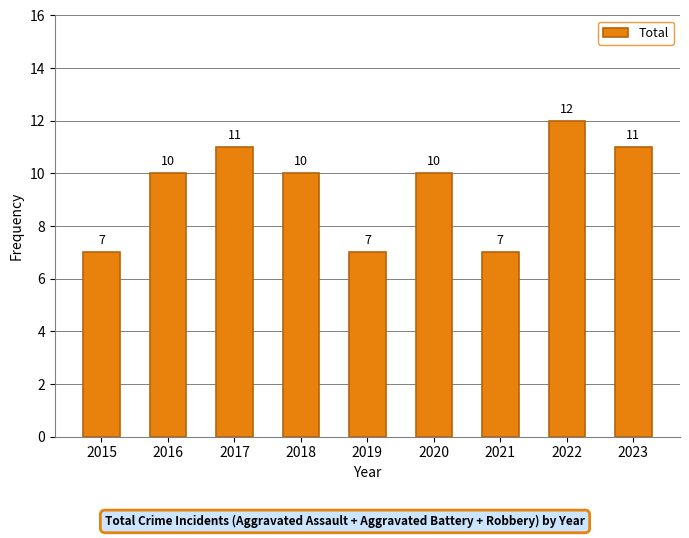

Which has a higher value, 2021 or 2017?

2017